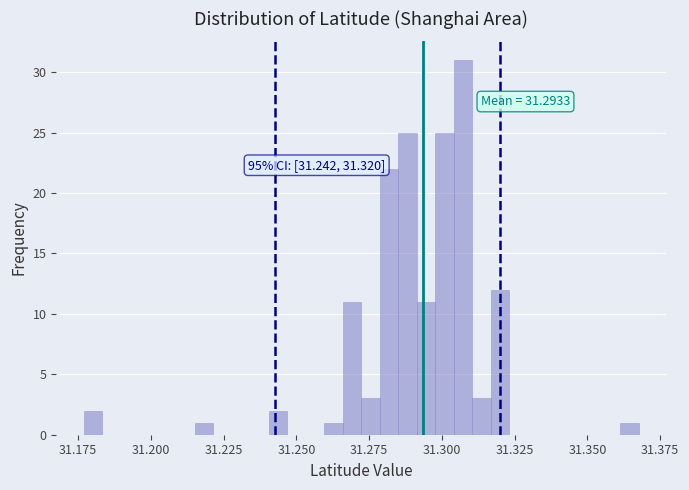

Read against the x-axis, roughly where is the centre of the tallest bar?

31.305